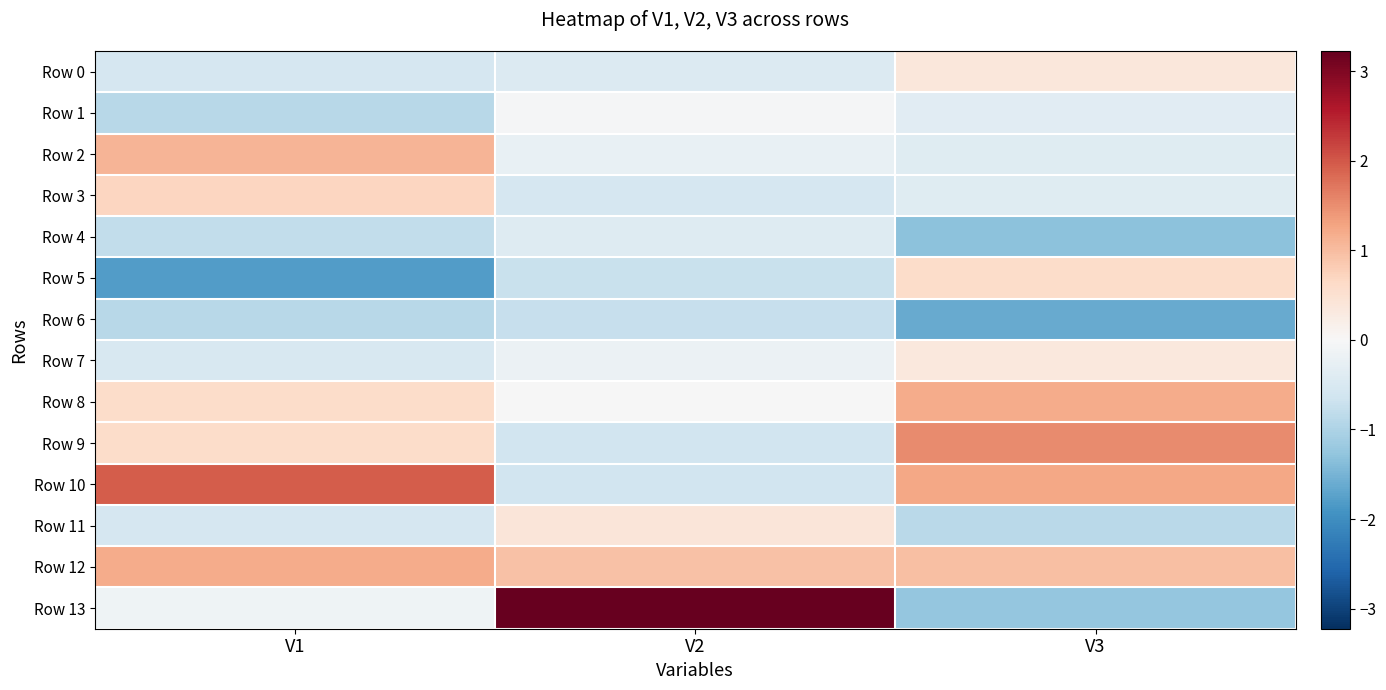

Rank the series by their maximum value, from lowest to highest.

Row 6, Row 4, Row 1, Row 7, Row 0, Row 11, Row 5, Row 3, Row 2, Row 12, Row 8, Row 9, Row 10, Row 13